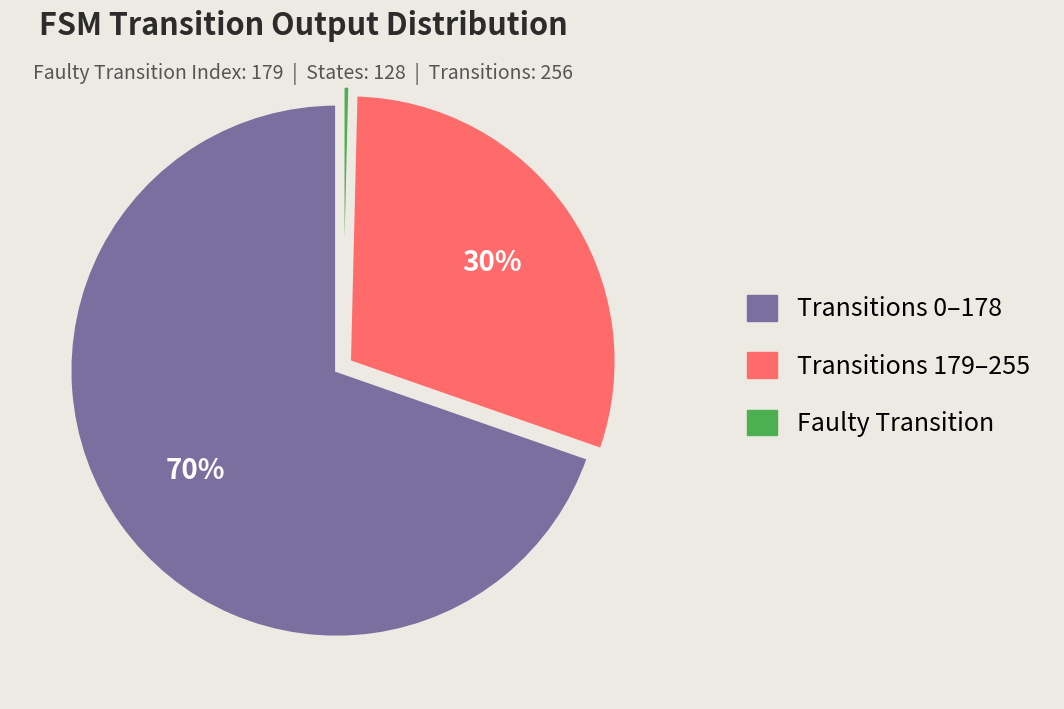

Is there any slice that represents more than half of the pie?

Yes